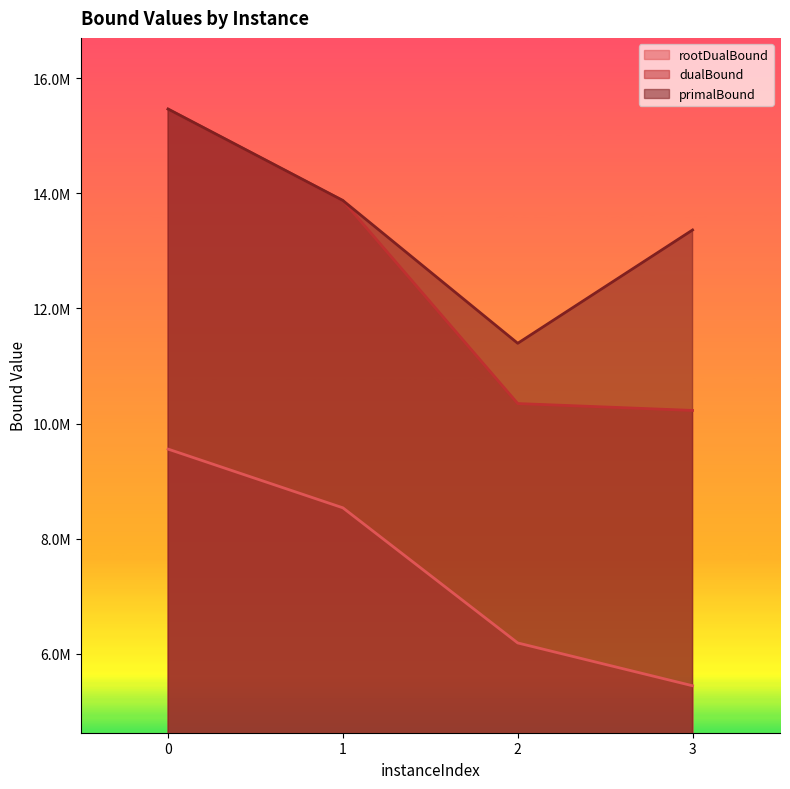

True or false: rootDualBound and dualBound cross at least once.

False